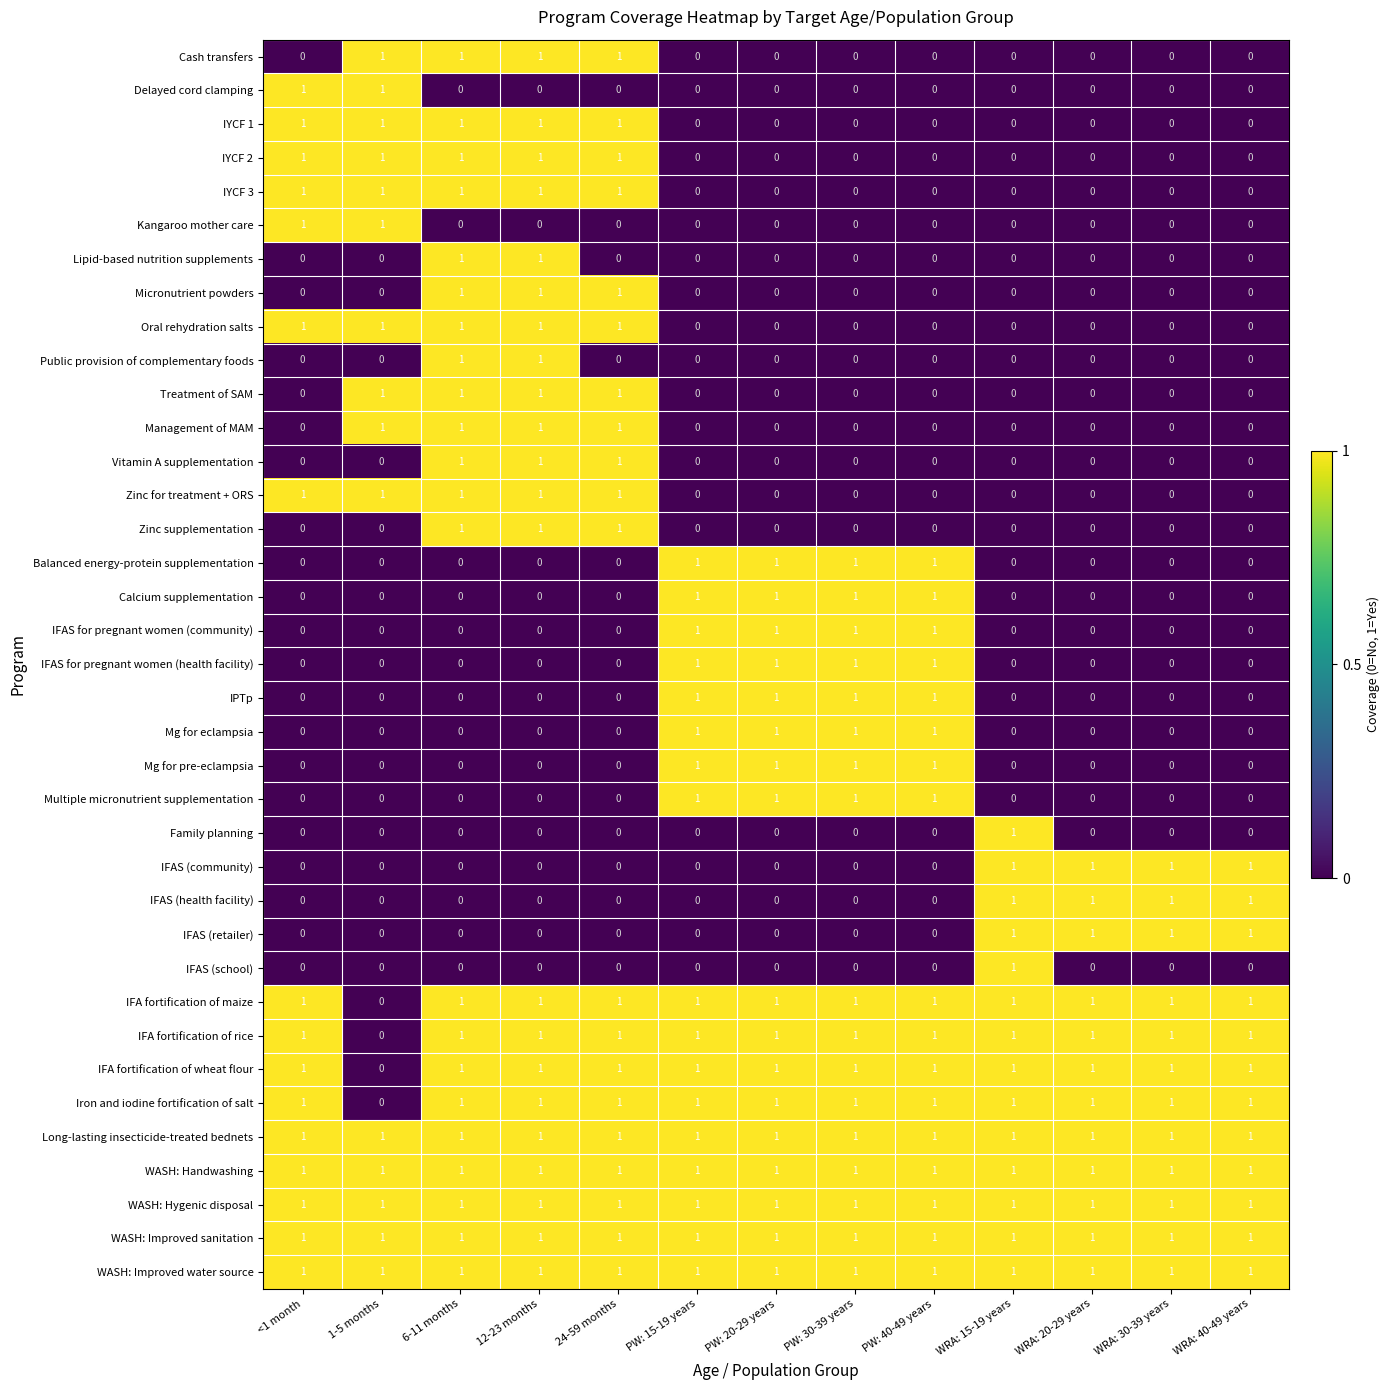

At how many categories does at least one series exceed 0?

13